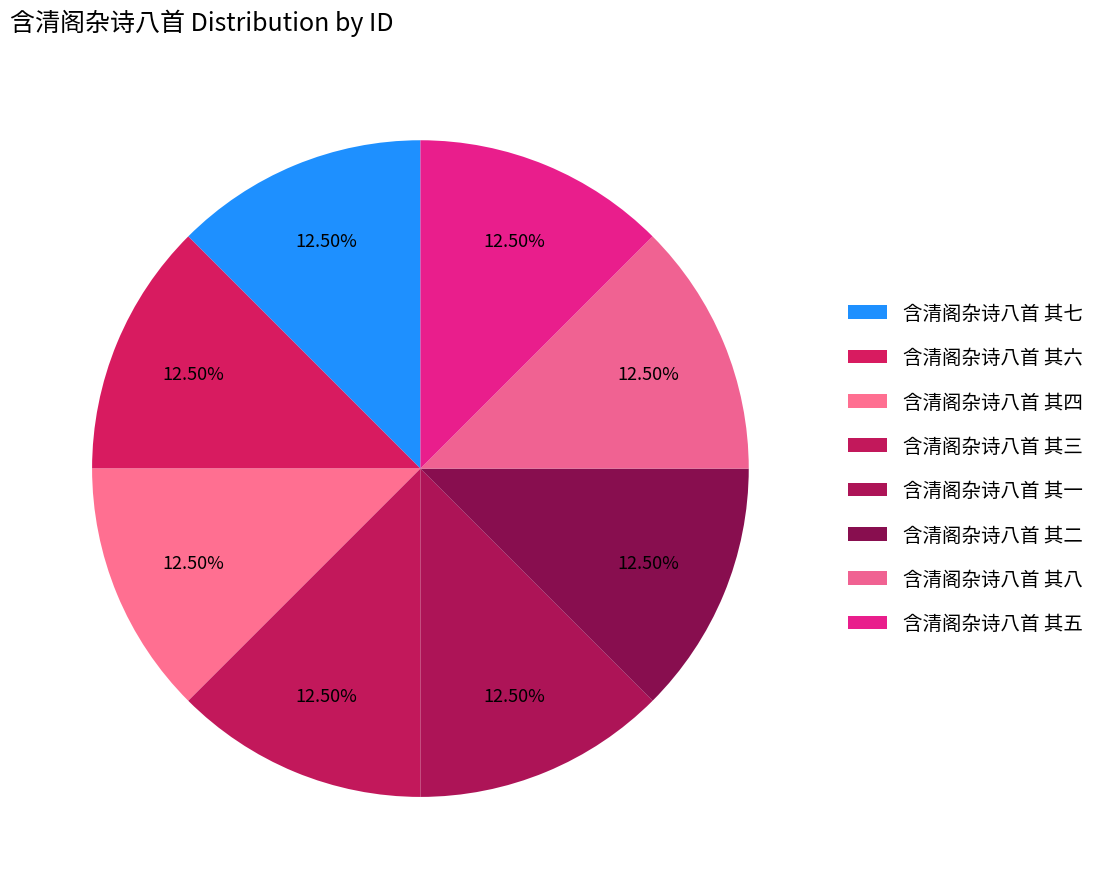

How many segments does this pie chart have?

8